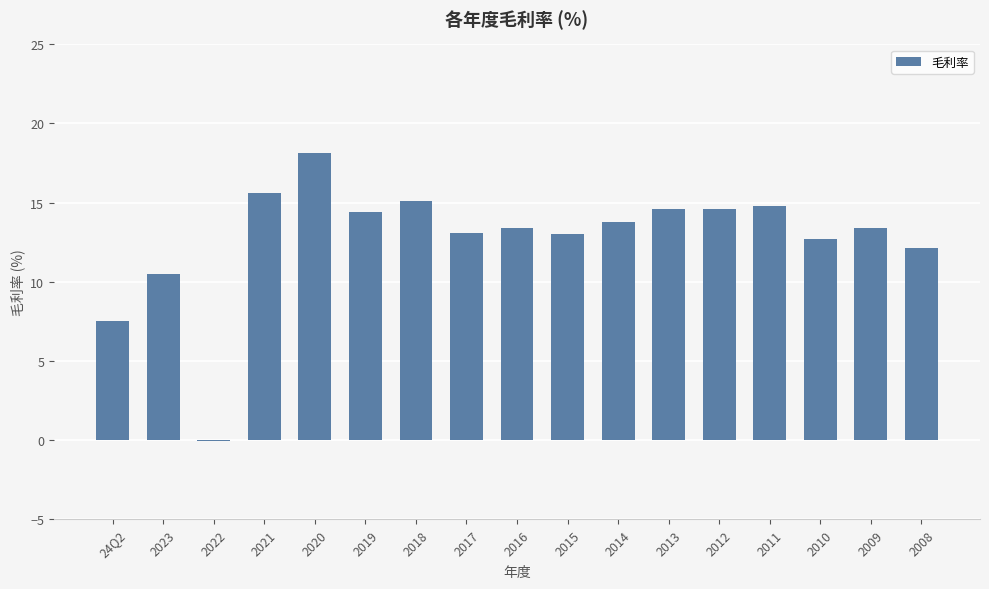

How many positive values are there?

16